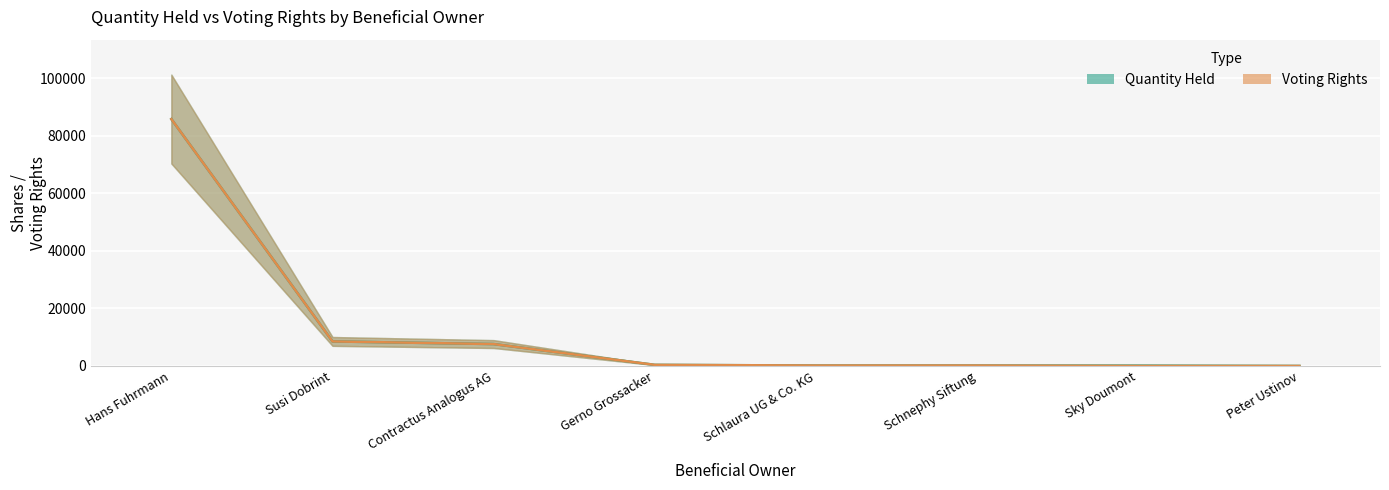

What position from the right is Sky Doumont?

2